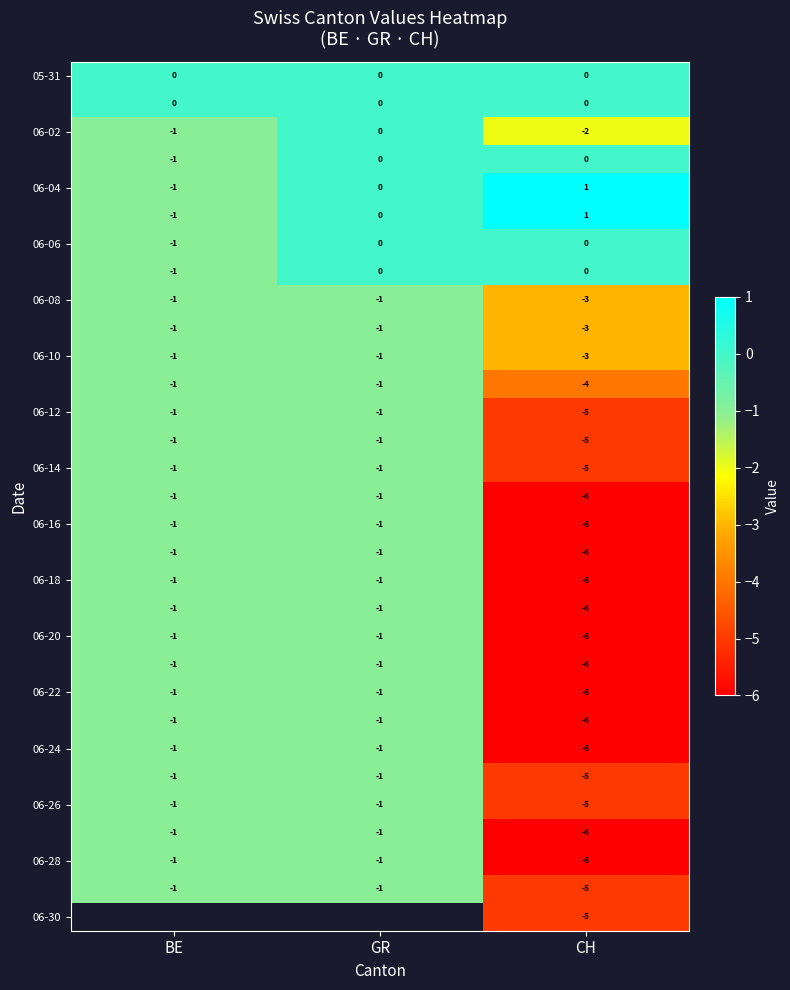

What is the sum of all 06-26 values?

-7